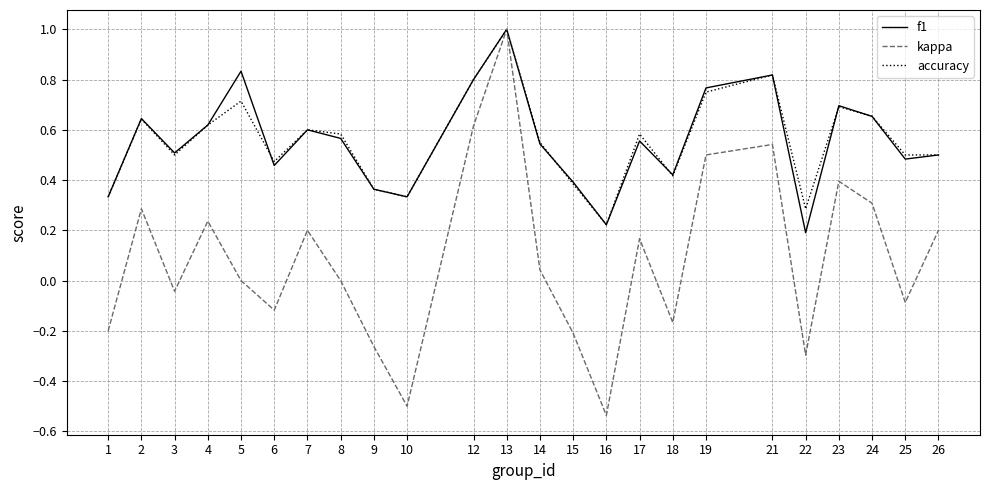

At which category is the sum across all series the highest?

13